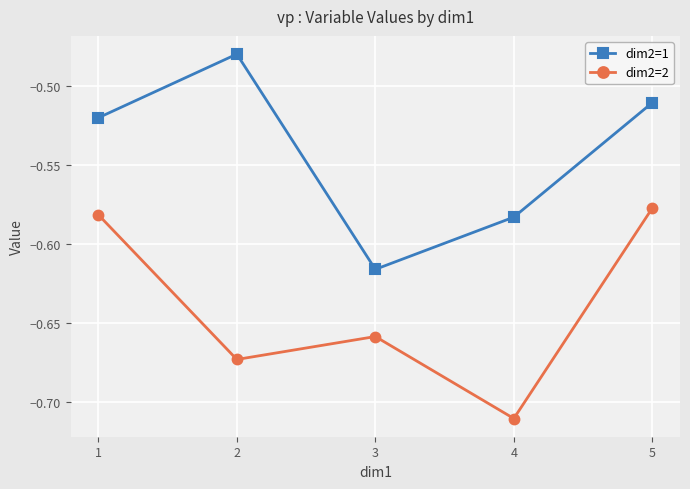

Where is the first local minimum for dim2=2?

2